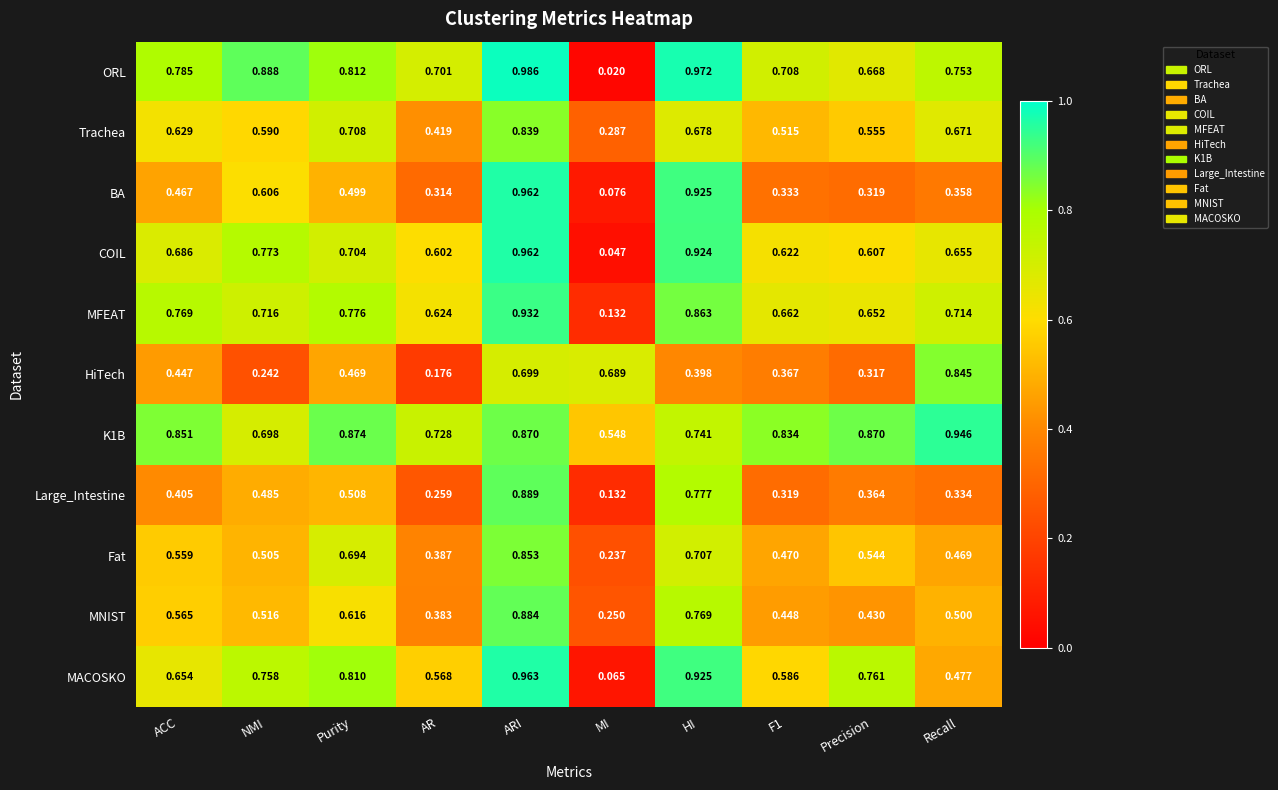

At which label is HiTech closest to 0?

AR